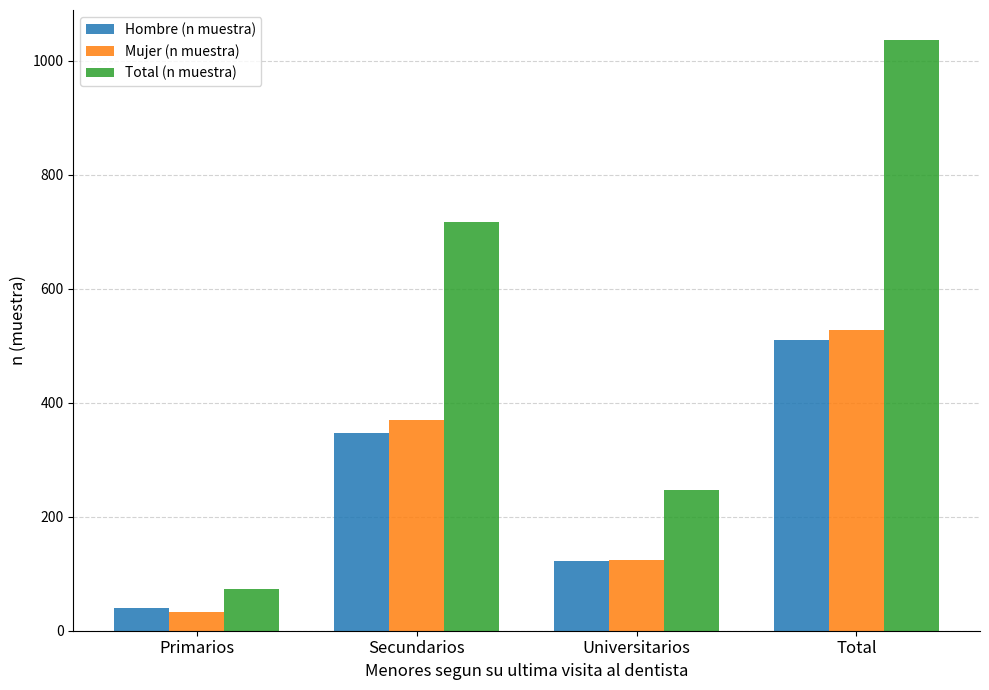

Which series changed the most between Secundarios and Total?

Total (n muestra)